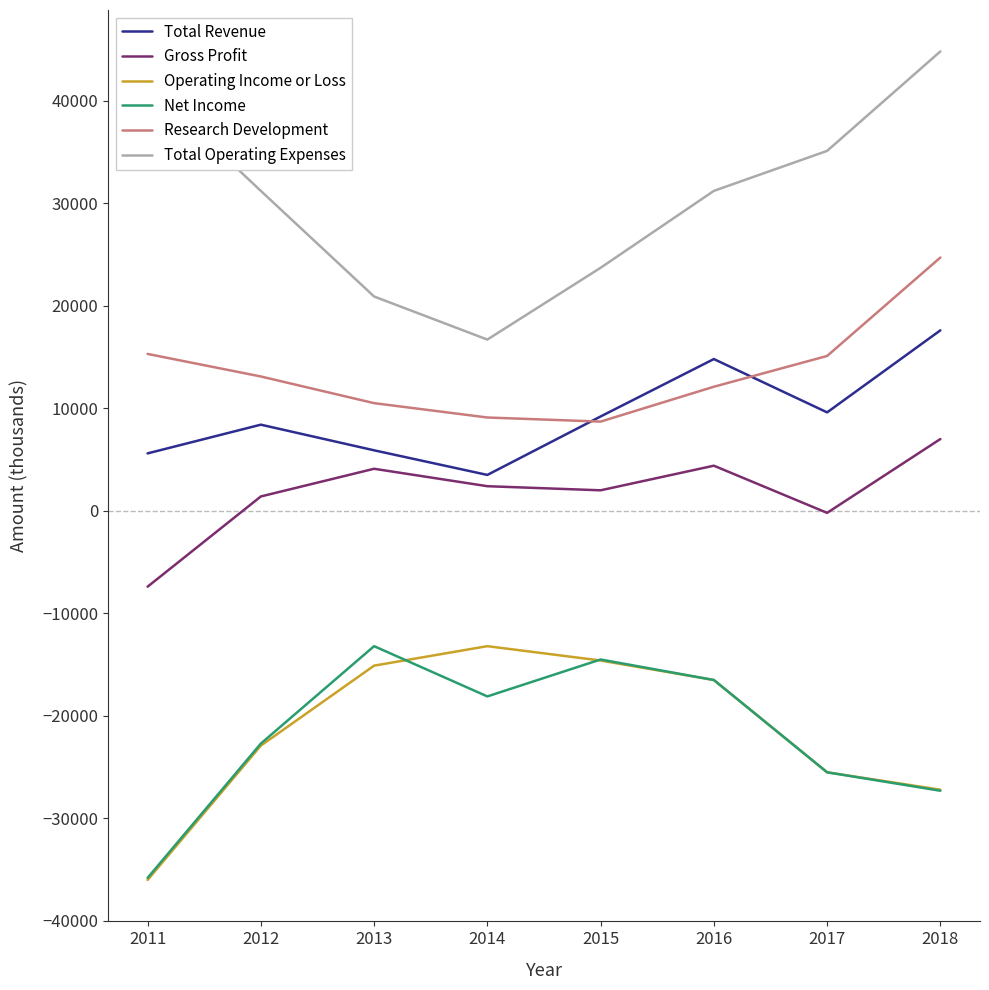

True or false: Research Development and Gross Profit intersect in this chart.

False